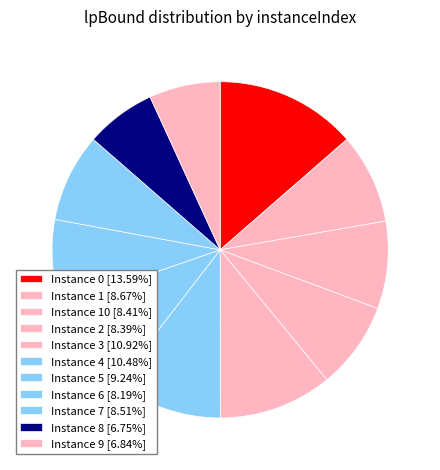

How many slices are in this pie chart?

11